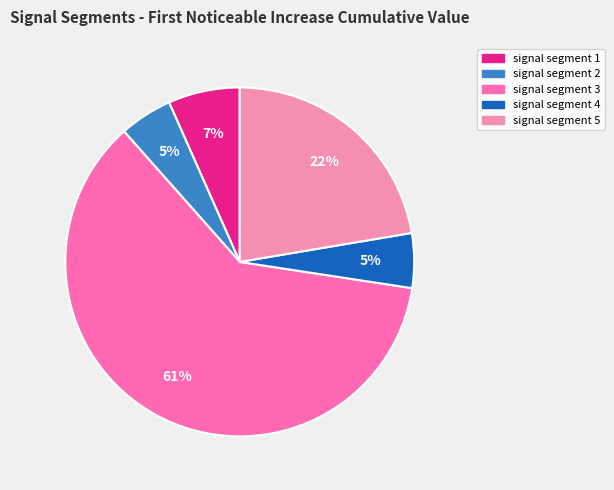

What is the largest slice in the pie chart?

signal segment 3